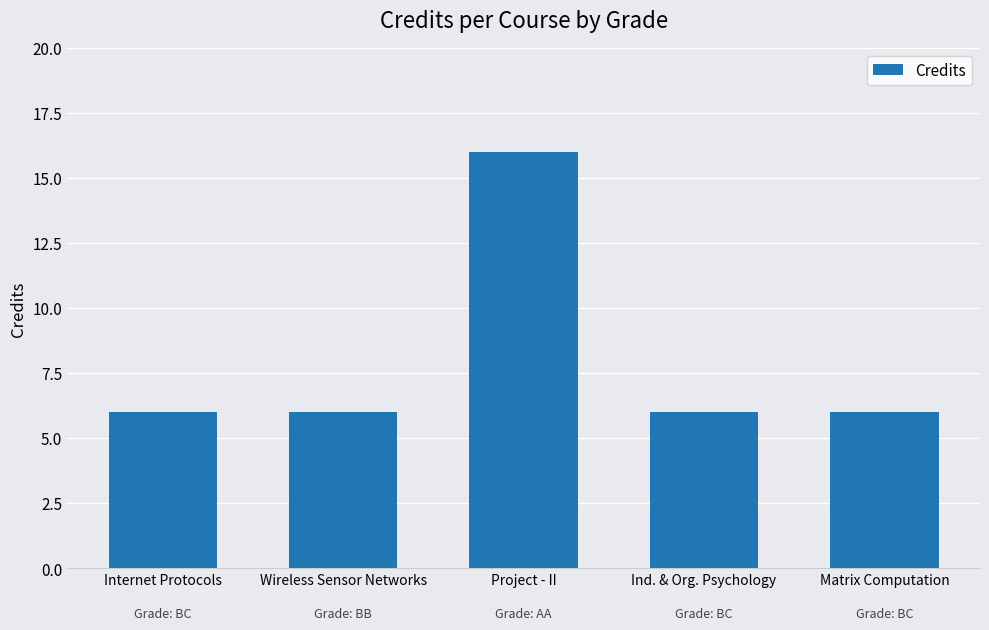

What is the sum of all values?

40